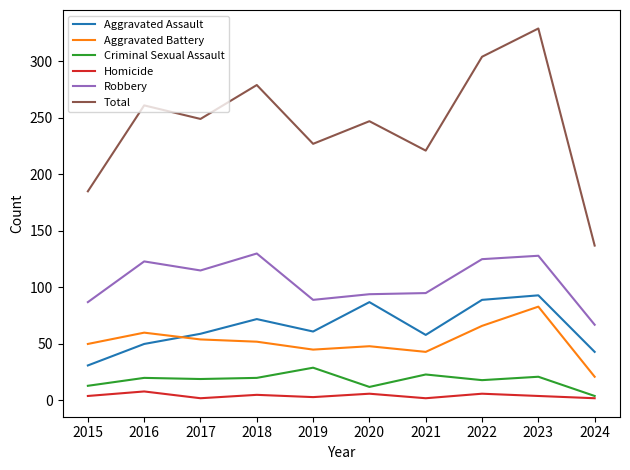

True or false: Total and Homicide cross at least once.

False